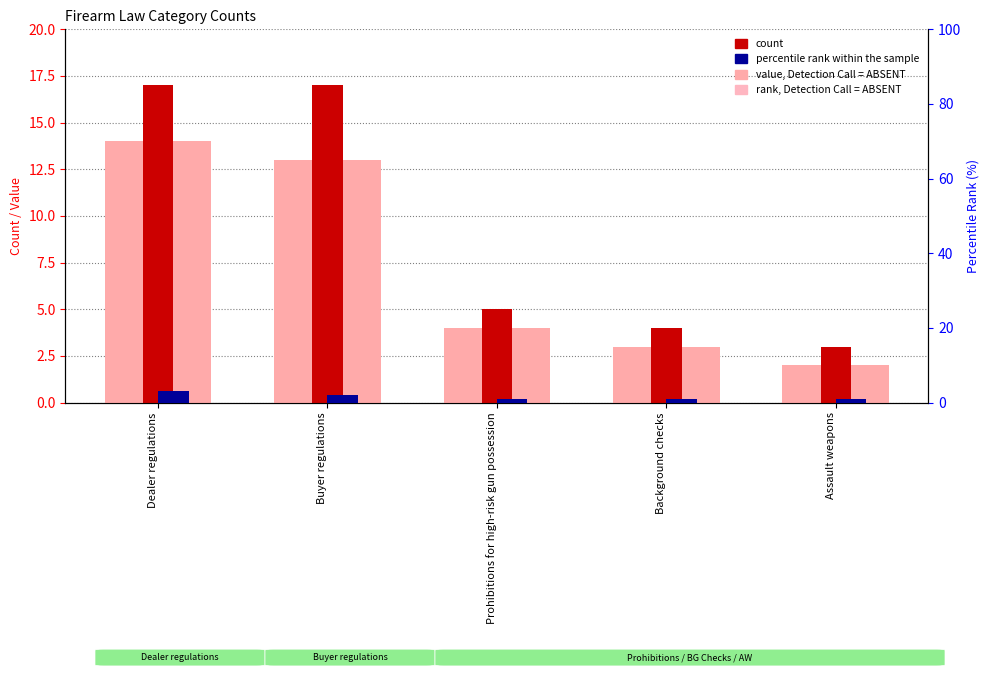

What is the smallest value displayed?

1